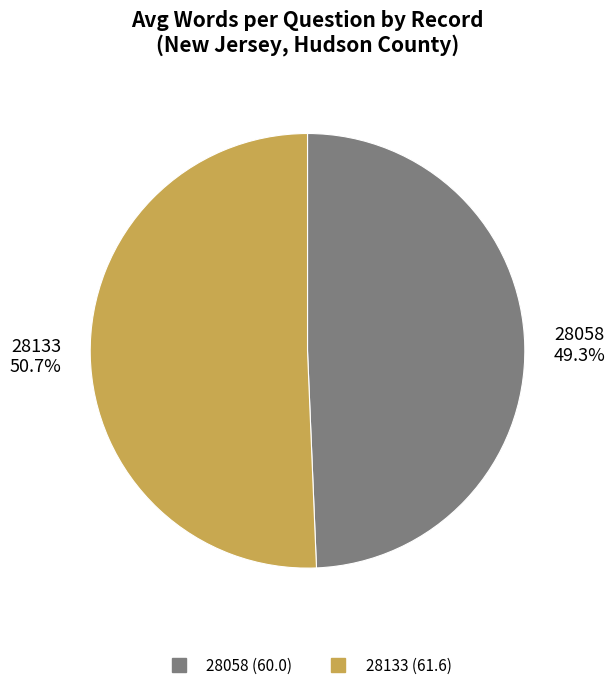

To the nearest percent, what is the combined percentage of 28058 and 28133?

100%